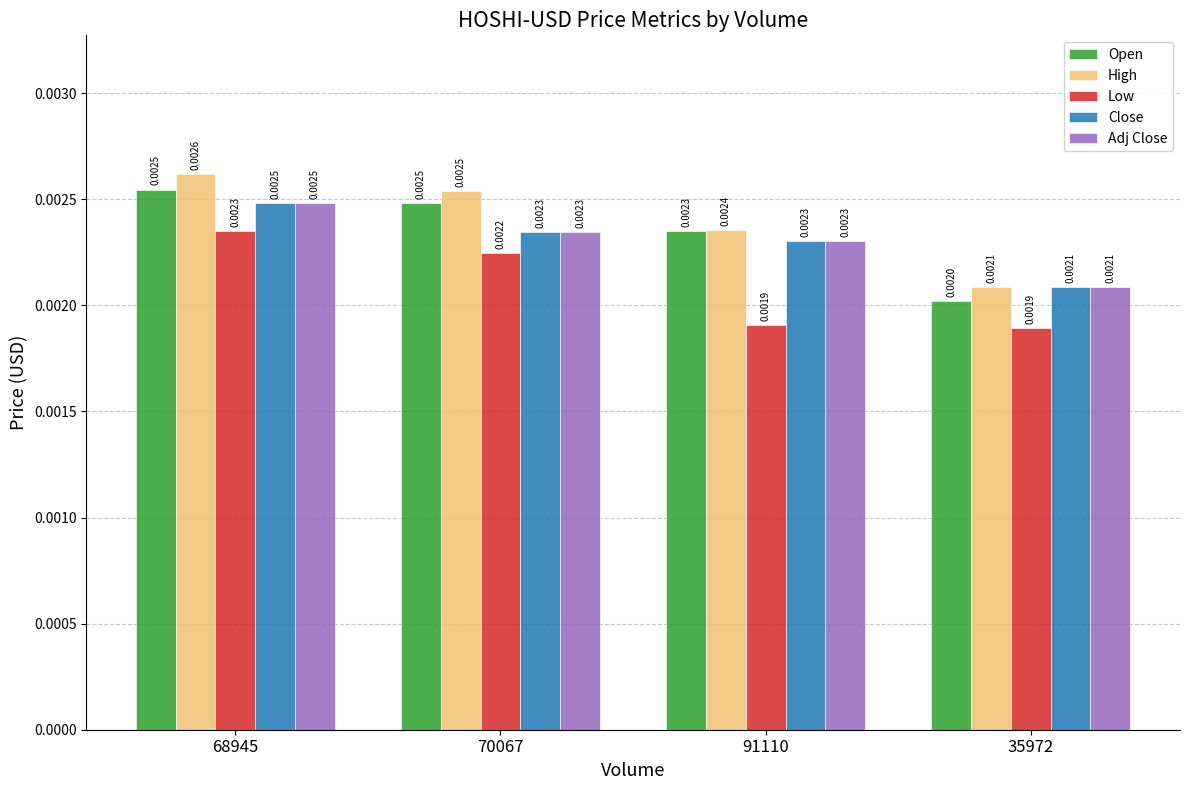

Between 68945 and 91110, which series saw the biggest shift?

Low